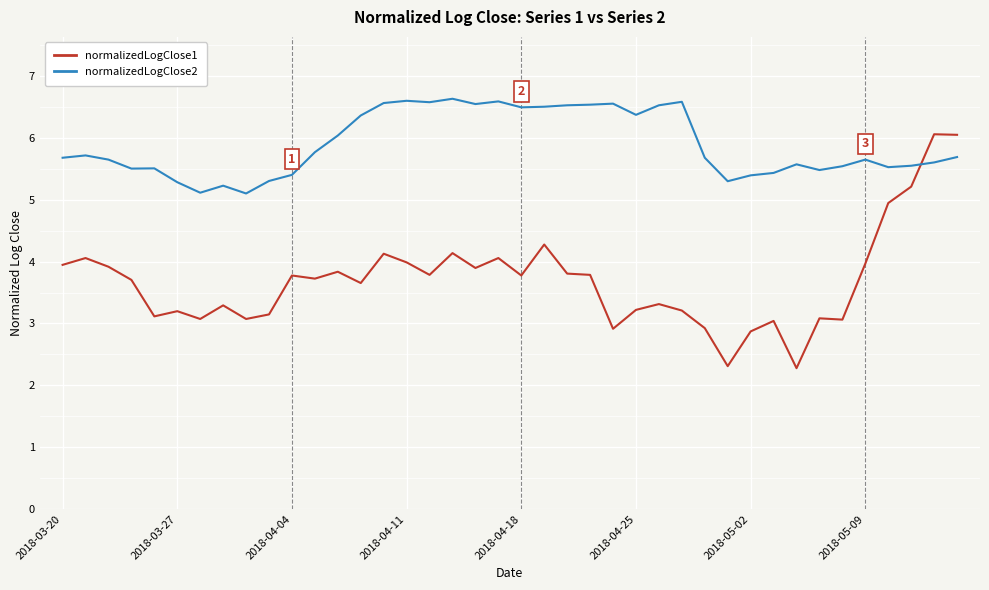

List the series in order of their overall mean, lowest first.

normalizedLogClose1, normalizedLogClose2